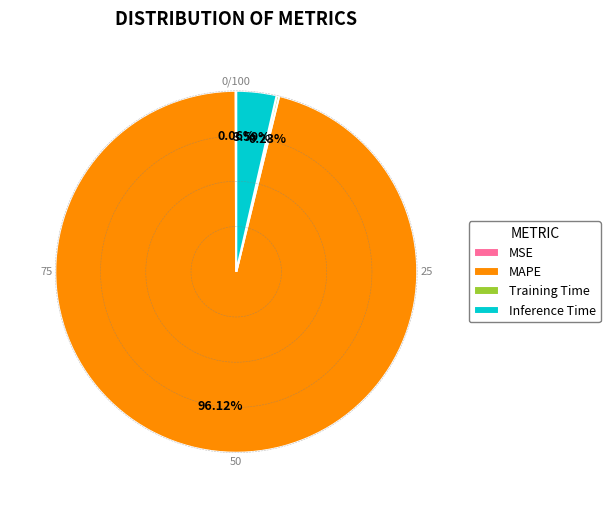

What is the smallest slice in the pie chart?

MSE